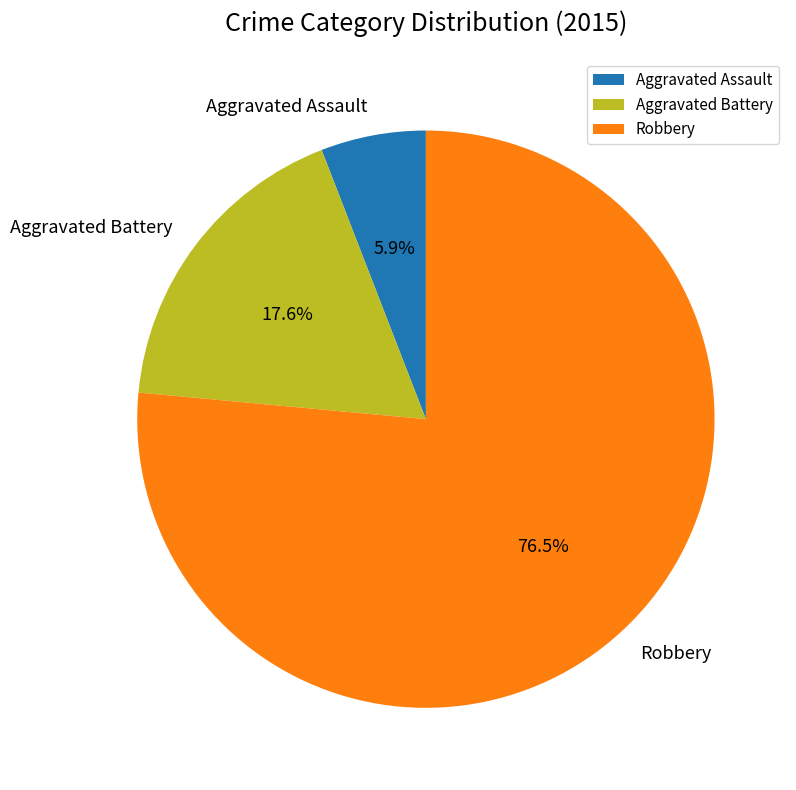

What is the largest slice in the pie chart?

Robbery